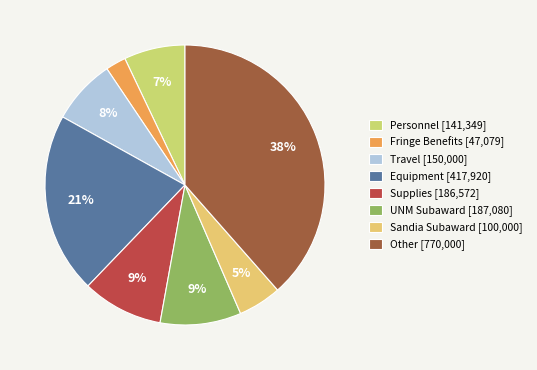

Does any single category account for the majority?

No